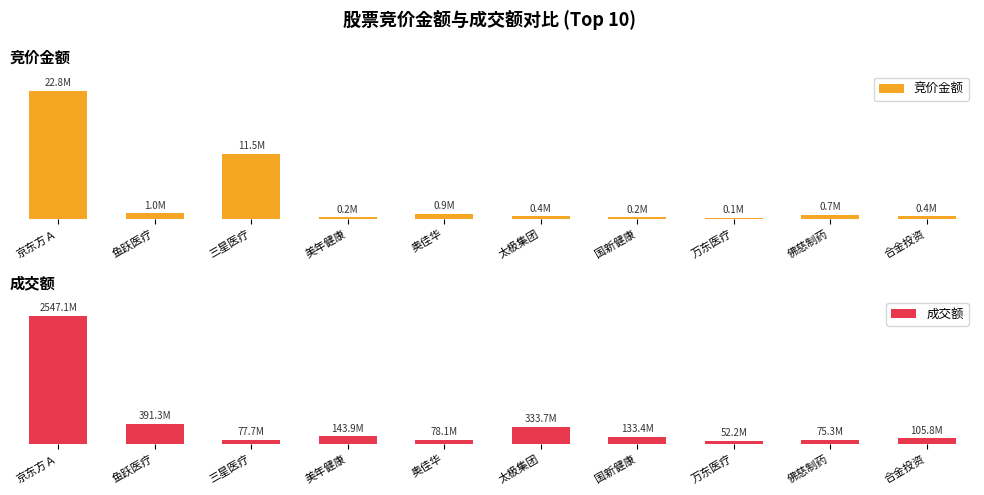

Where is 成交额 nearest to the value 0?

万东医疗